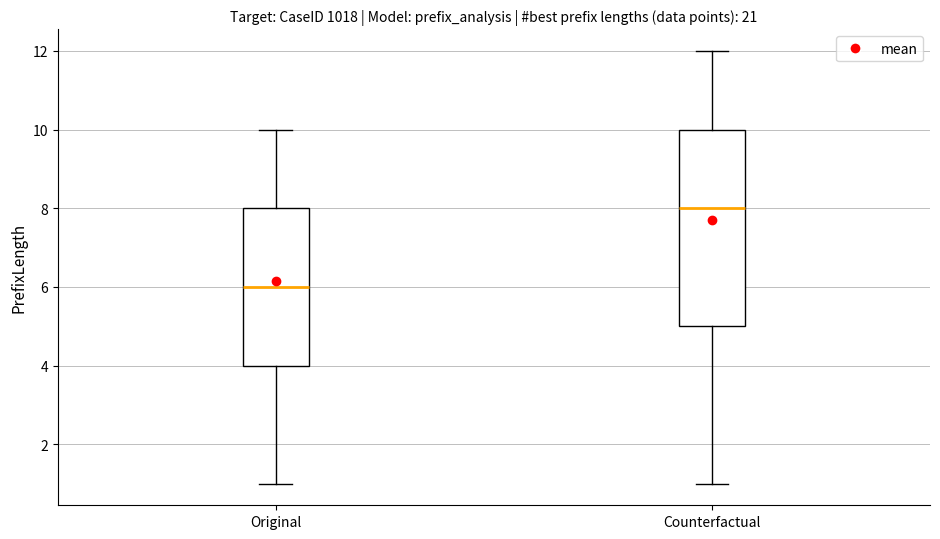

Reading left to right, read every box against the y-axis: the position of its median line, the range the box covers, and the ends of its whiskers. The values are not printed on the chart, so give them approximately, as read against the axis.

Original: median 6, box 4 to 8, whiskers 1 to 10
Counterfactual: median 8, box 5 to 10, whiskers 1 to 12